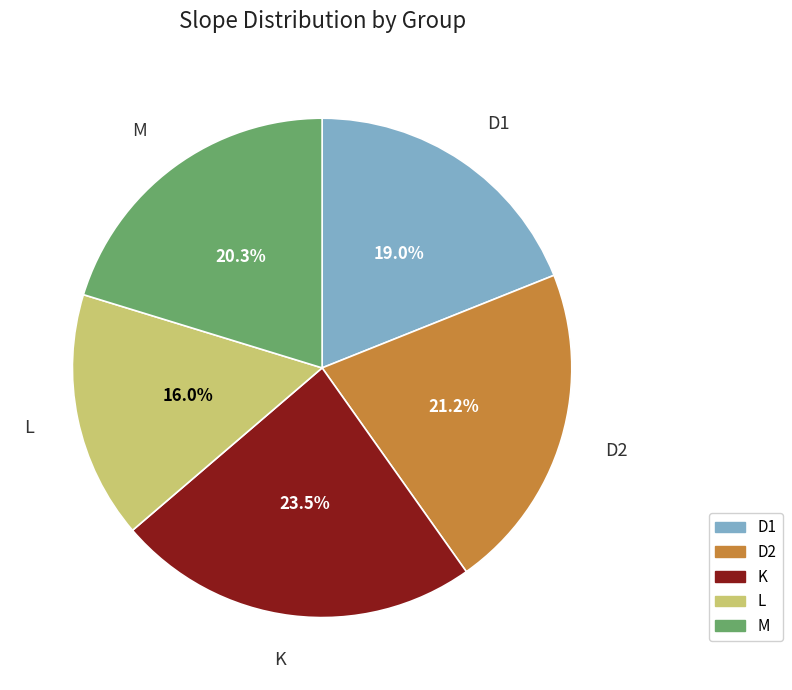

To the nearest percent, what is the combined percentage of D2 and K?

45%